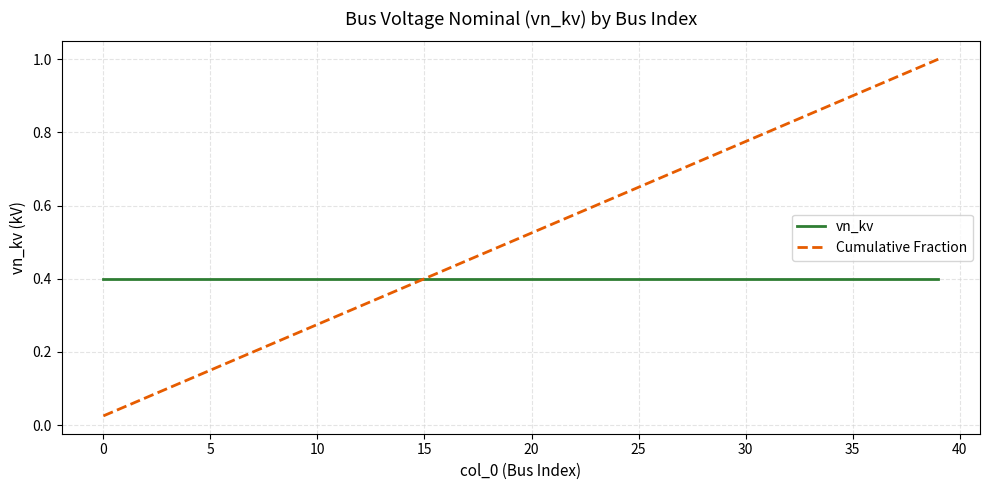

List the series in order of their overall mean, highest first.

Cumulative Fraction, vn_kv